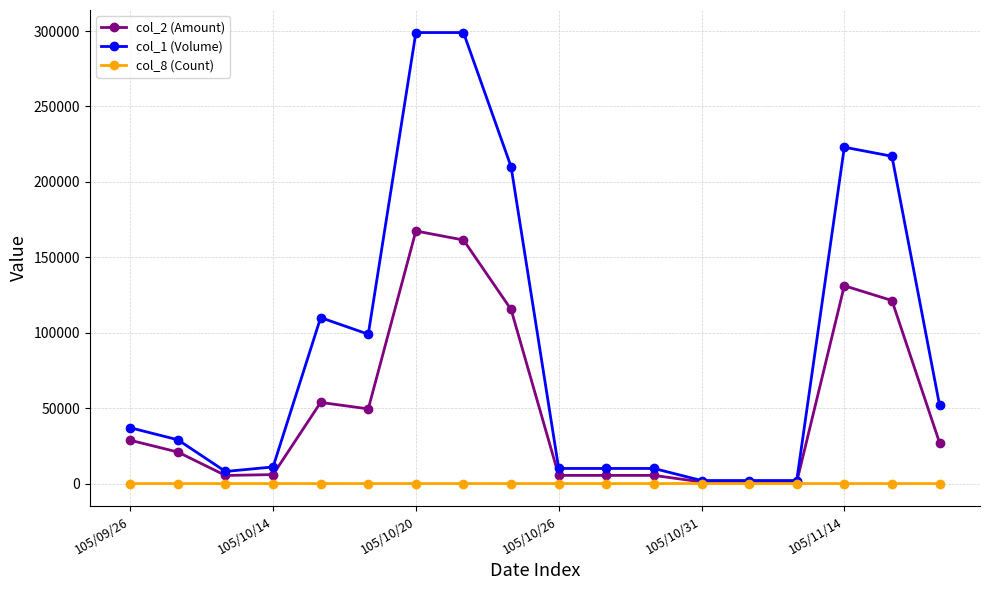

Rank the series by their maximum value, from highest to lowest.

col_1 (Volume), col_2 (Amount), col_8 (Count)